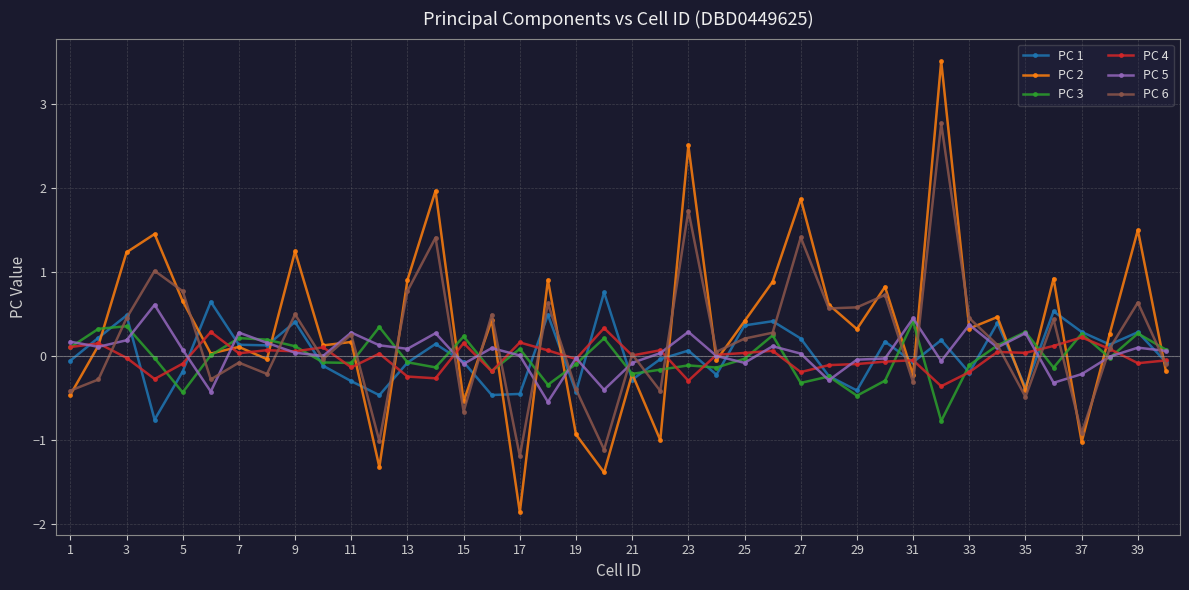

After their last crossing, which series has the higher values: PC 3 or PC 4?

PC 3